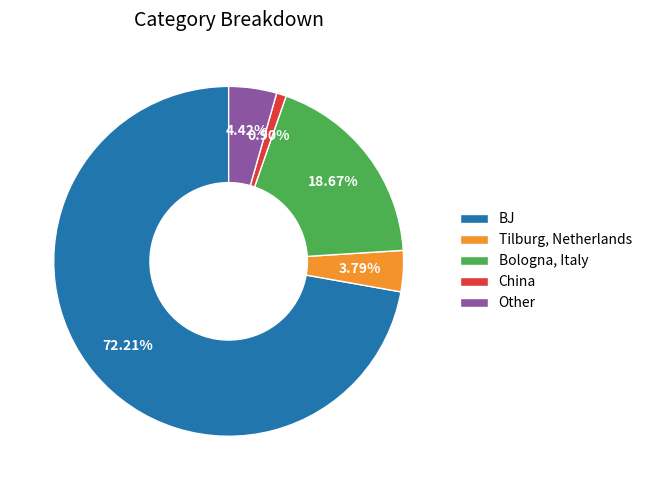

Rank the categories by value from highest to lowest.

BJ, Bologna, Italy, Other, Tilburg, Netherlands, China